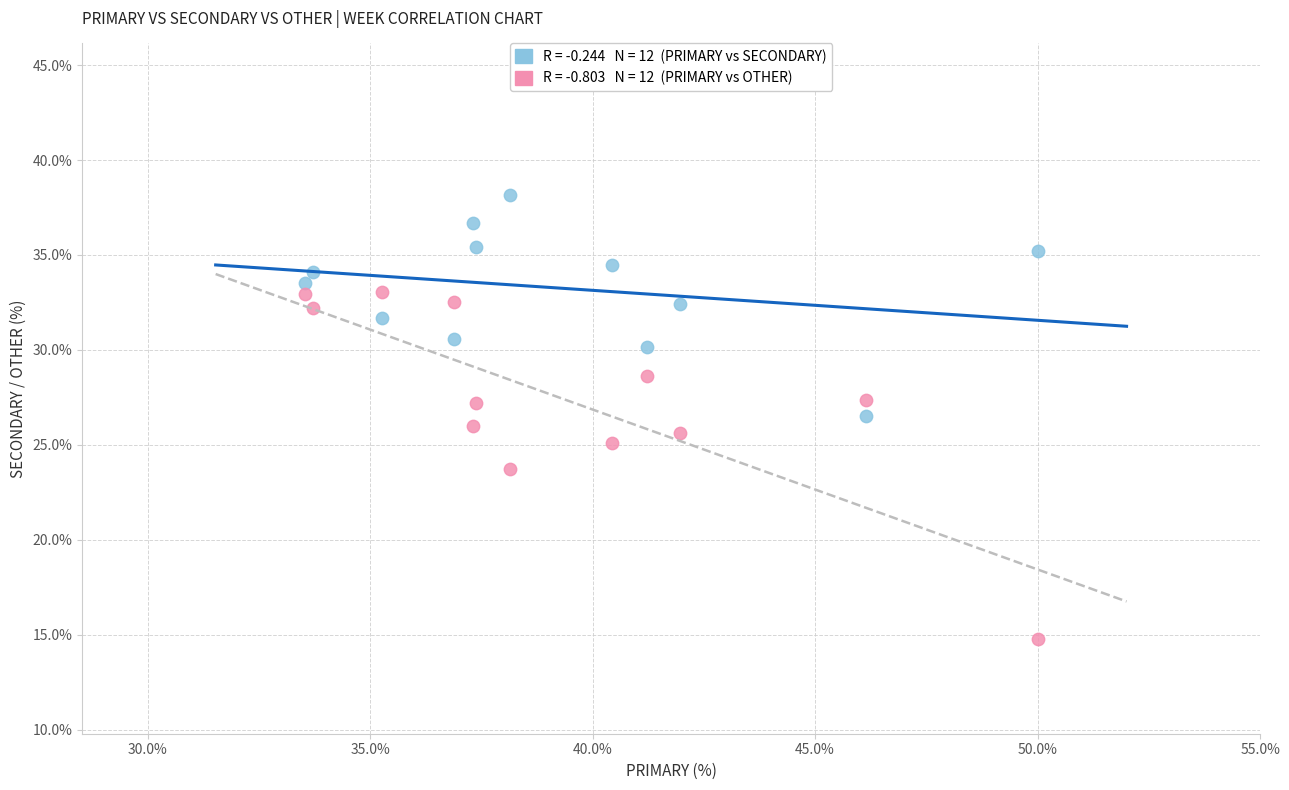

Across all data points, what is the range of X values (max minus min)?

16.5